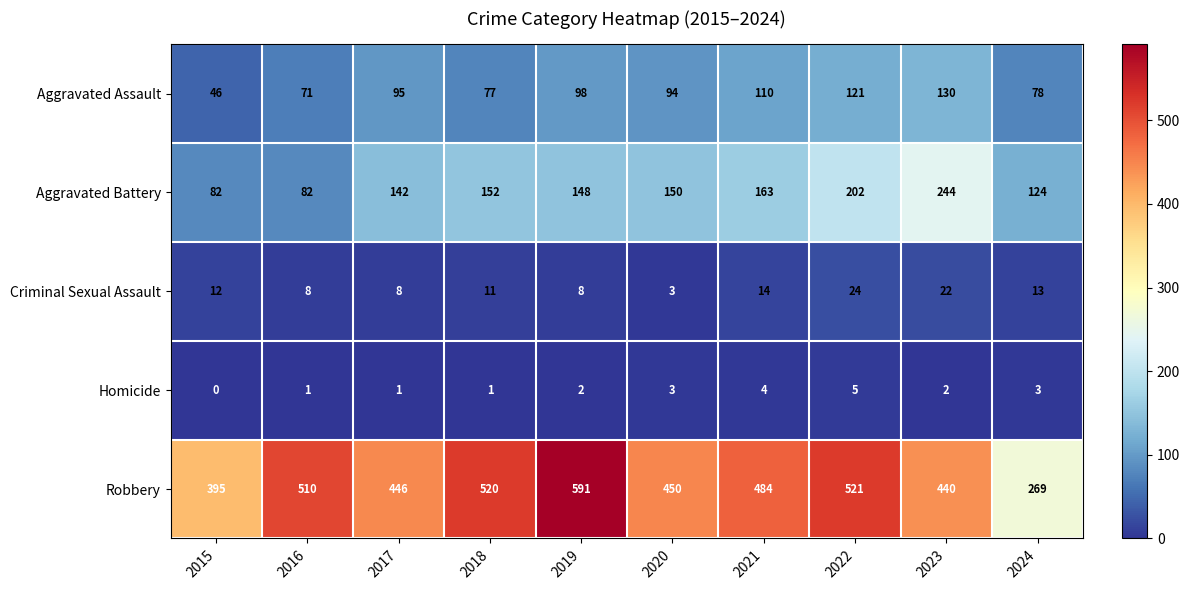

What is the difference between the maximum and minimum values in the Aggravated Assault series?

84